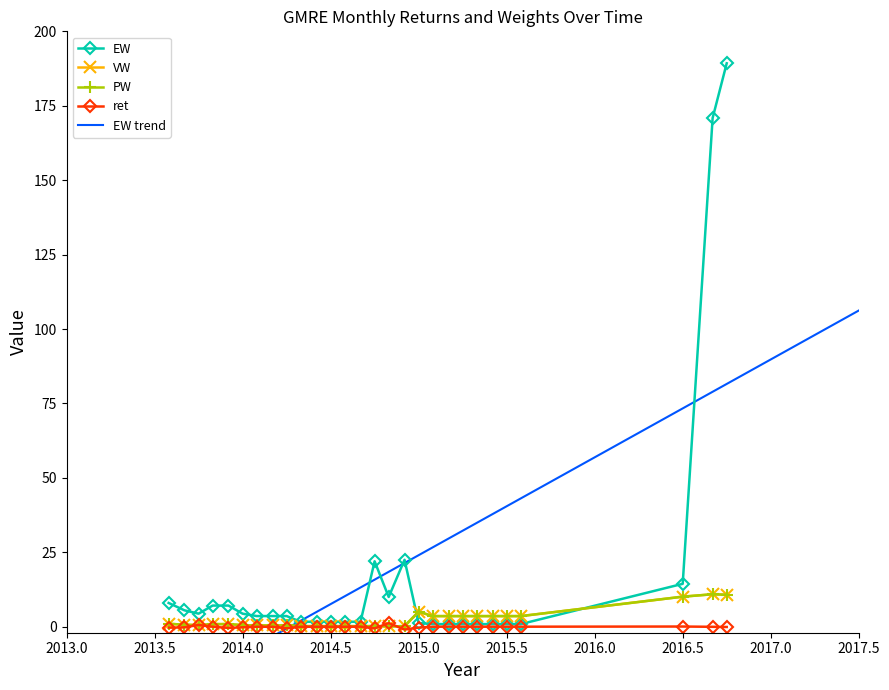

How many data points in ret are above 0?

11